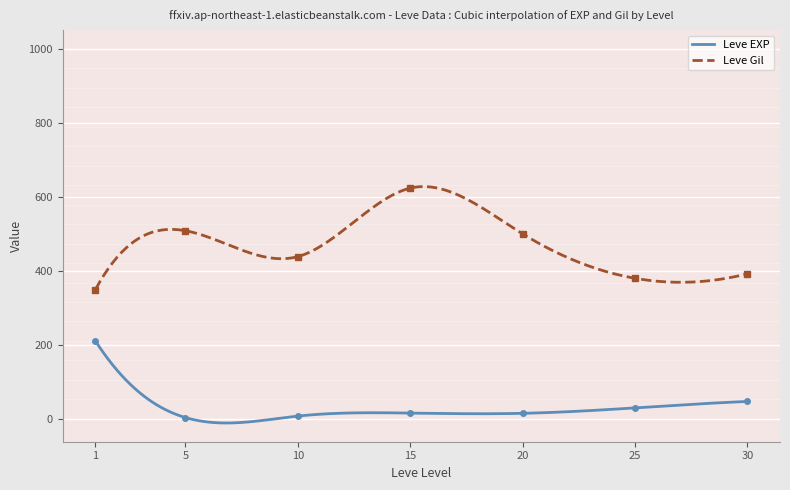

What is the lowest value of the Leve Gil series?

349.2